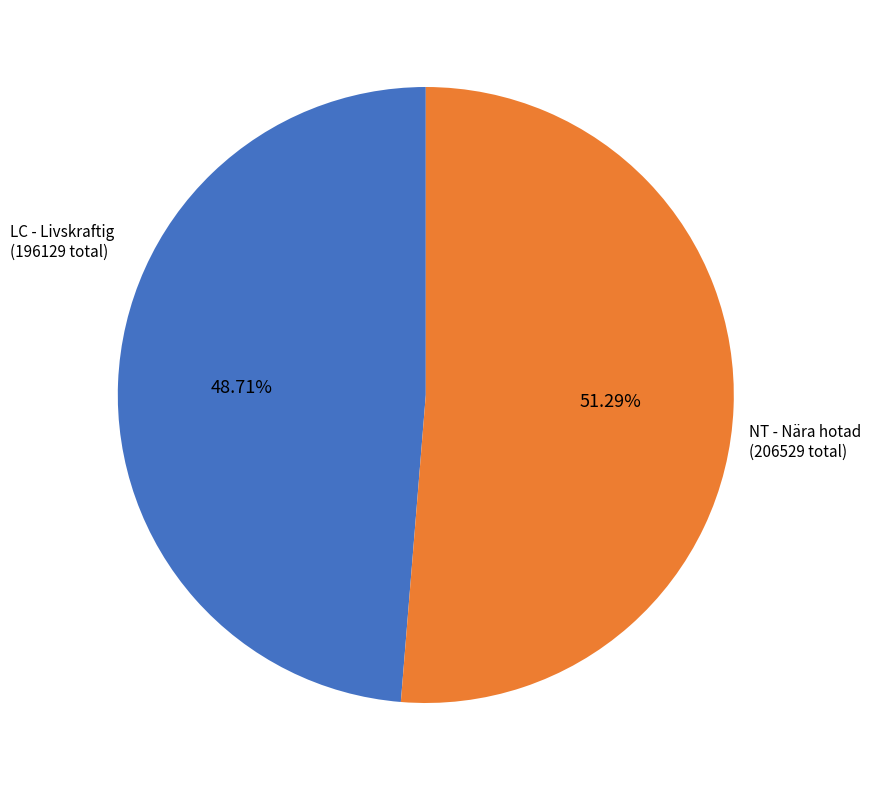

Is there any slice that represents more than half of the pie?

Yes